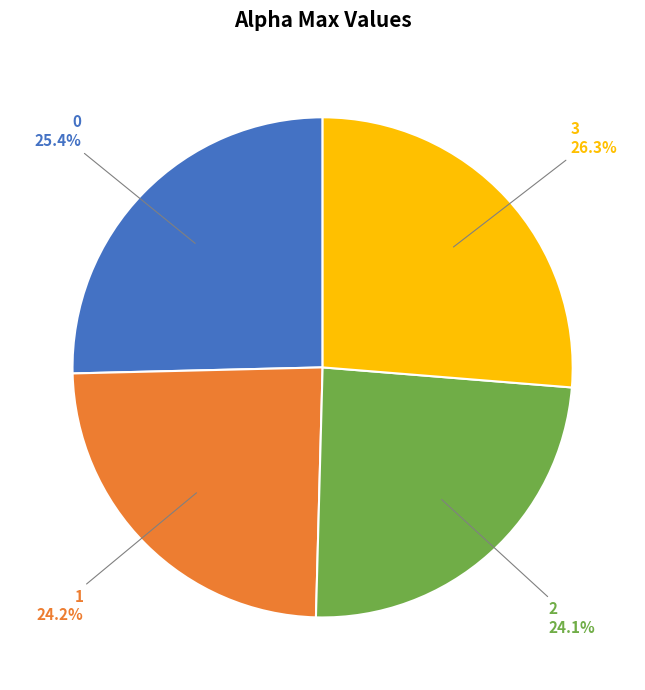

What portion of the pie excludes 2?

75.9%